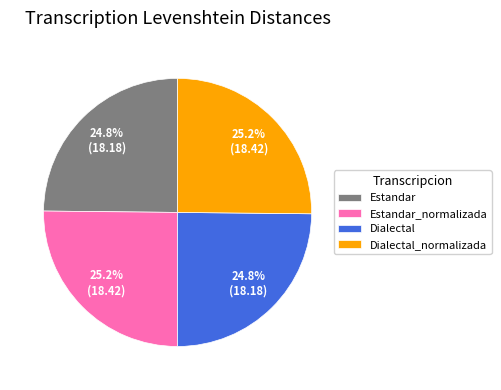

What is the ratio of the value at Estandar_normalizada to the value at Dialectal?

1.0